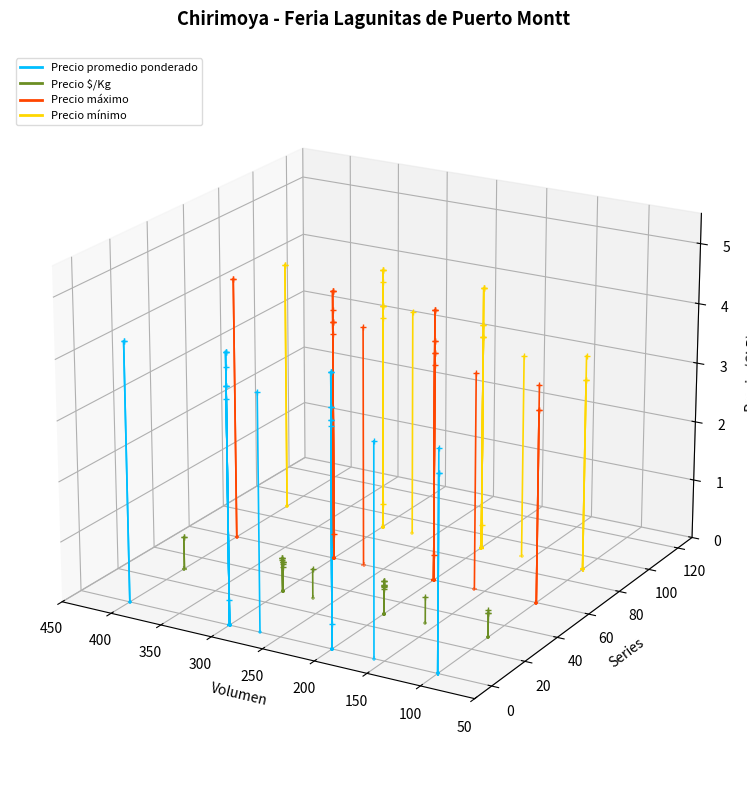

At which category is the sum across all series the highest?

100